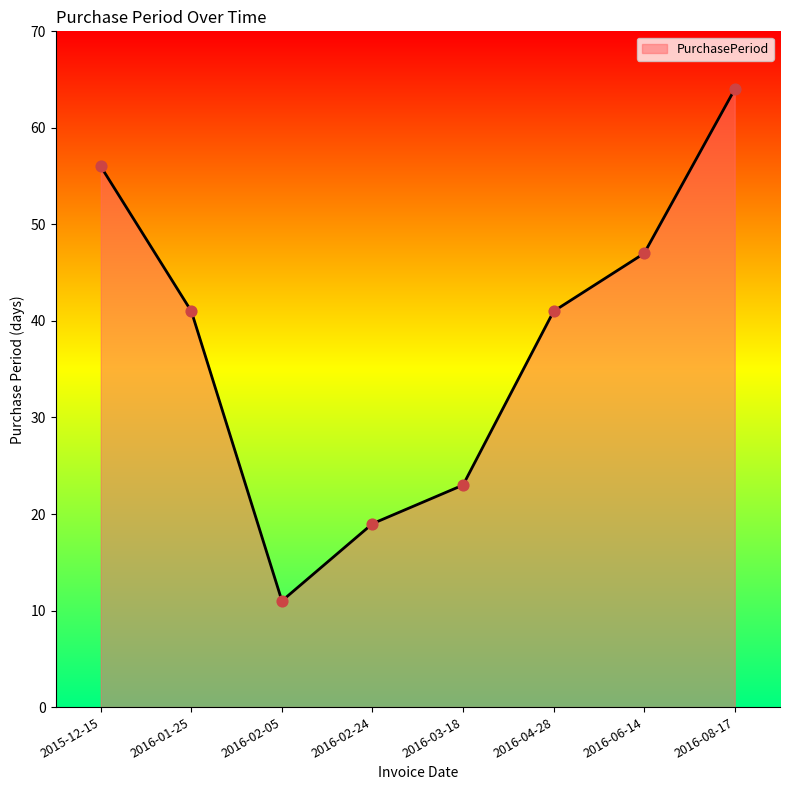

What is the ratio of the value at 2016-02-05 to the value at 2016-04-28?

0.3